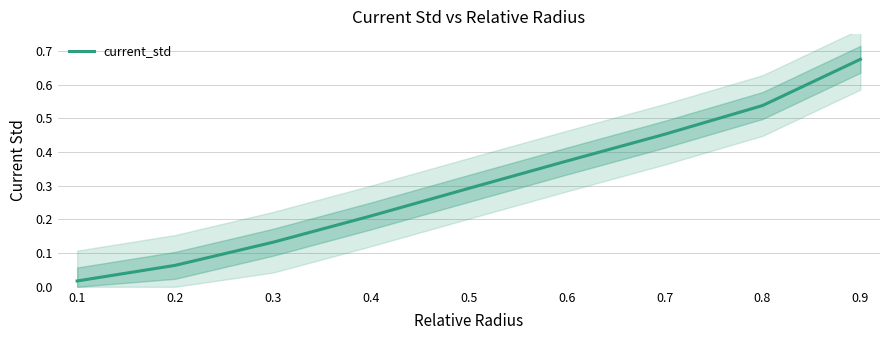

Between 0.5 and 0.2, which is larger?

0.5